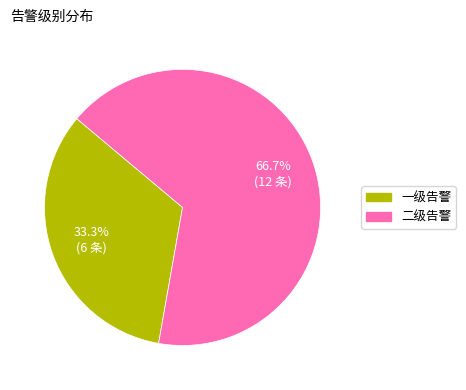

What portion of the pie excludes 一级告警?

66.7%